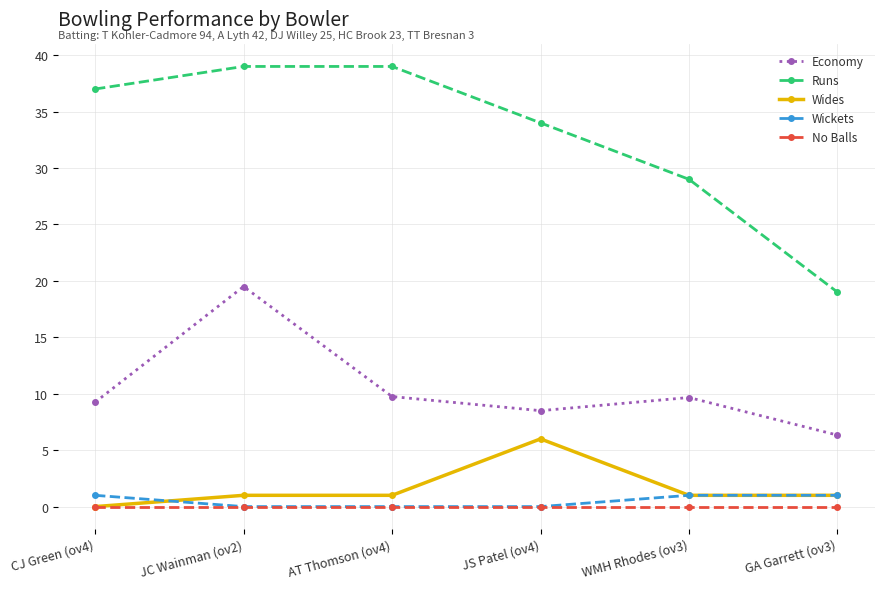

What is the difference between the highest and lowest values at WMH Rhodes (ov3)?

29.0